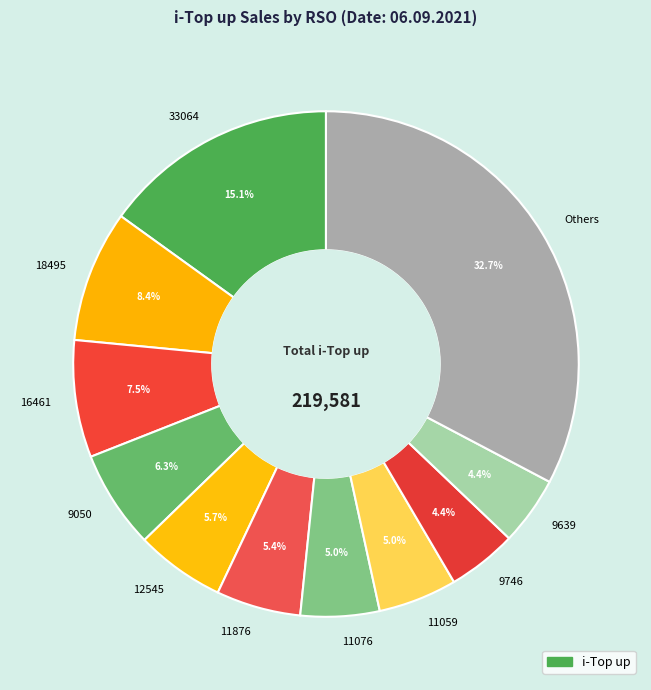

Which has a higher value, 18495 or 33064?

33064